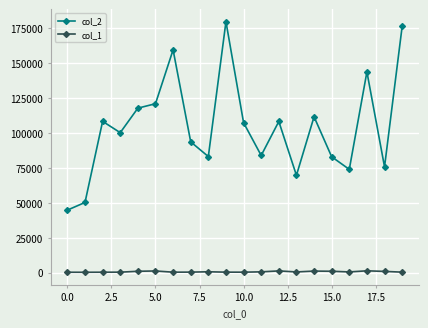

At how many categories does at least one series exceed 130328?

4